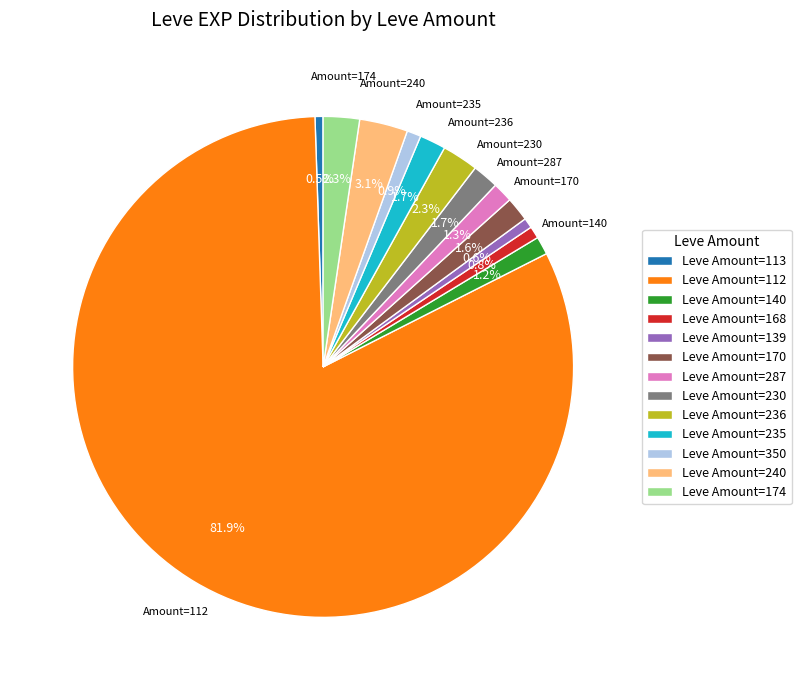

How many slices are in this pie chart?

13